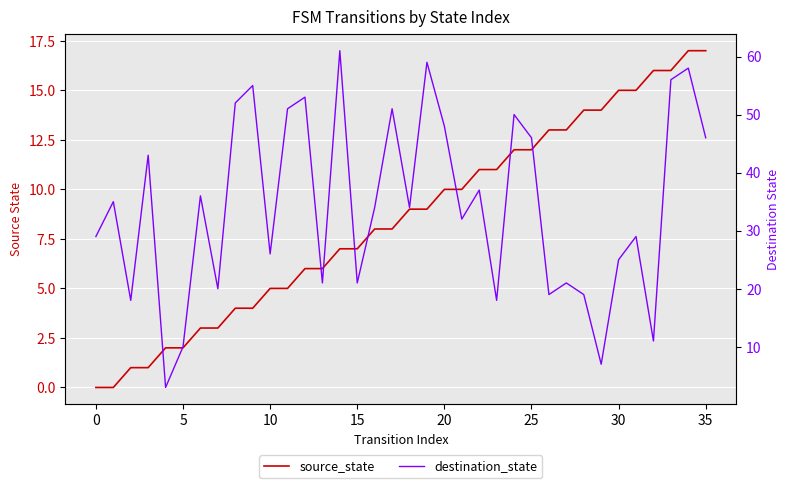

What is the difference between the highest and lowest values at 25?

33